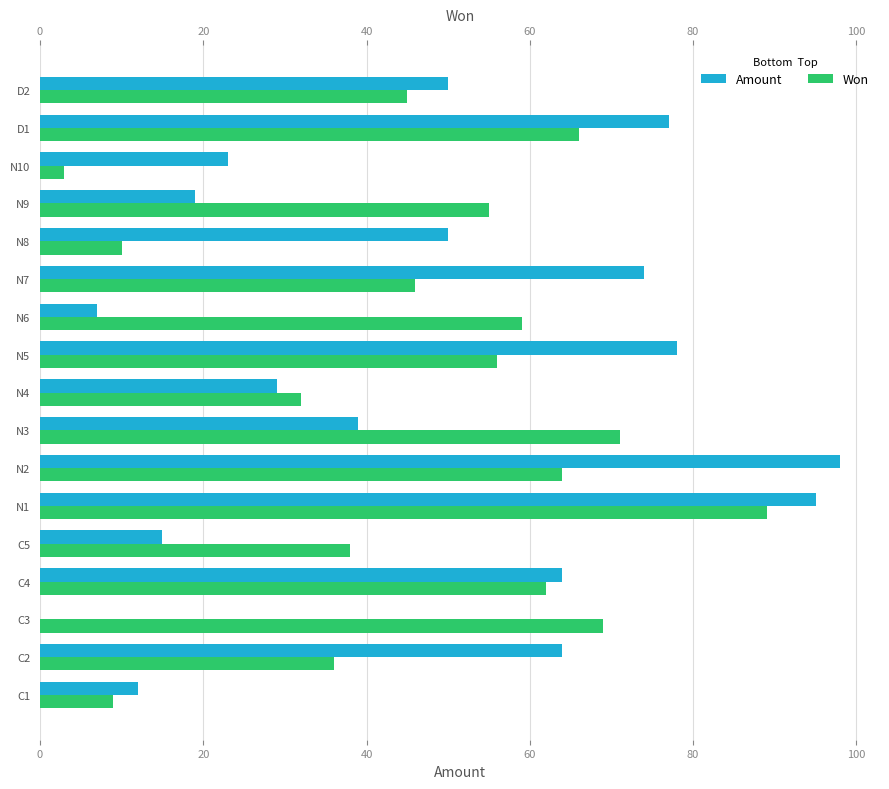

What is the average value of the Won series?

48